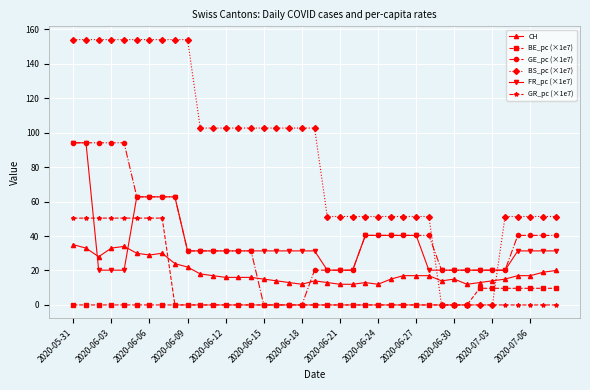

How many lines are shown in the chart?

6